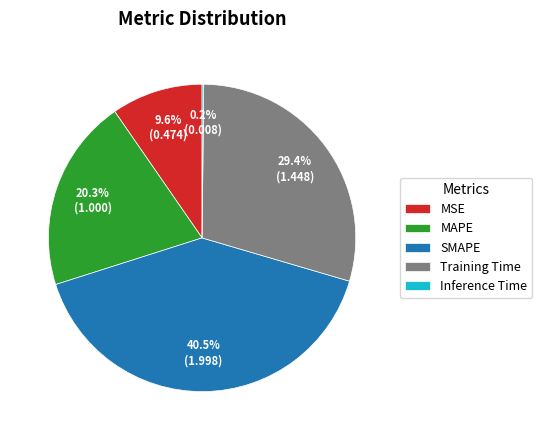

Is there a majority slice in this chart?

No